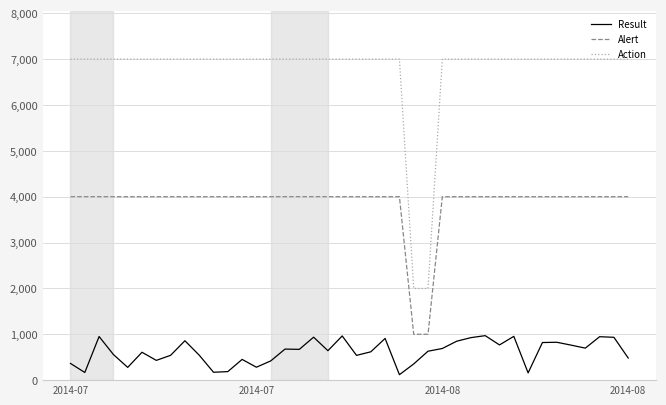

Which series has the largest total across all categories?

Action